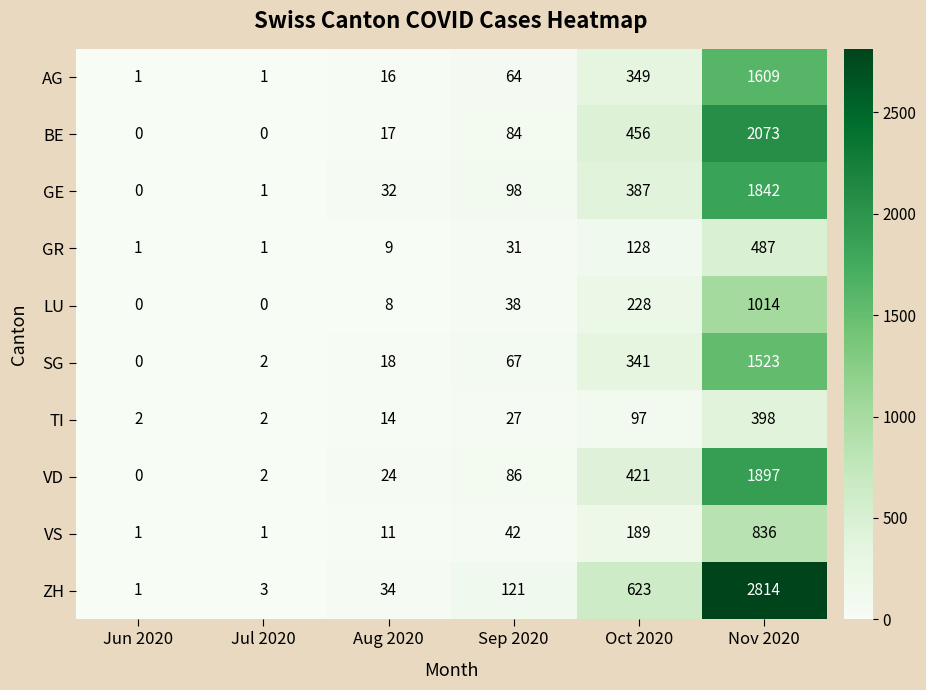

Which category has the highest value across all series?

Nov 2020